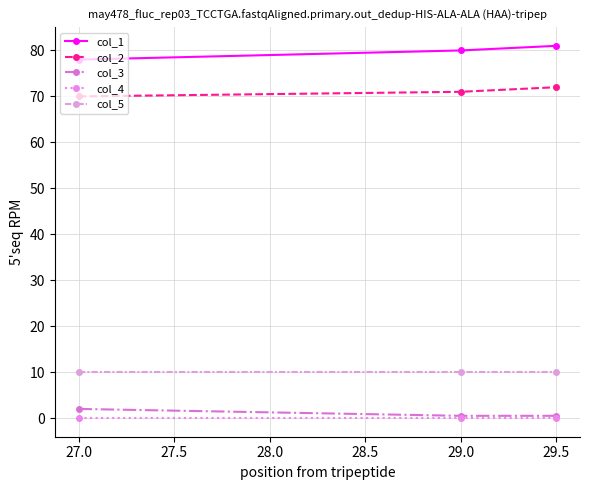

At how many categories does at least one series exceed 23?

3